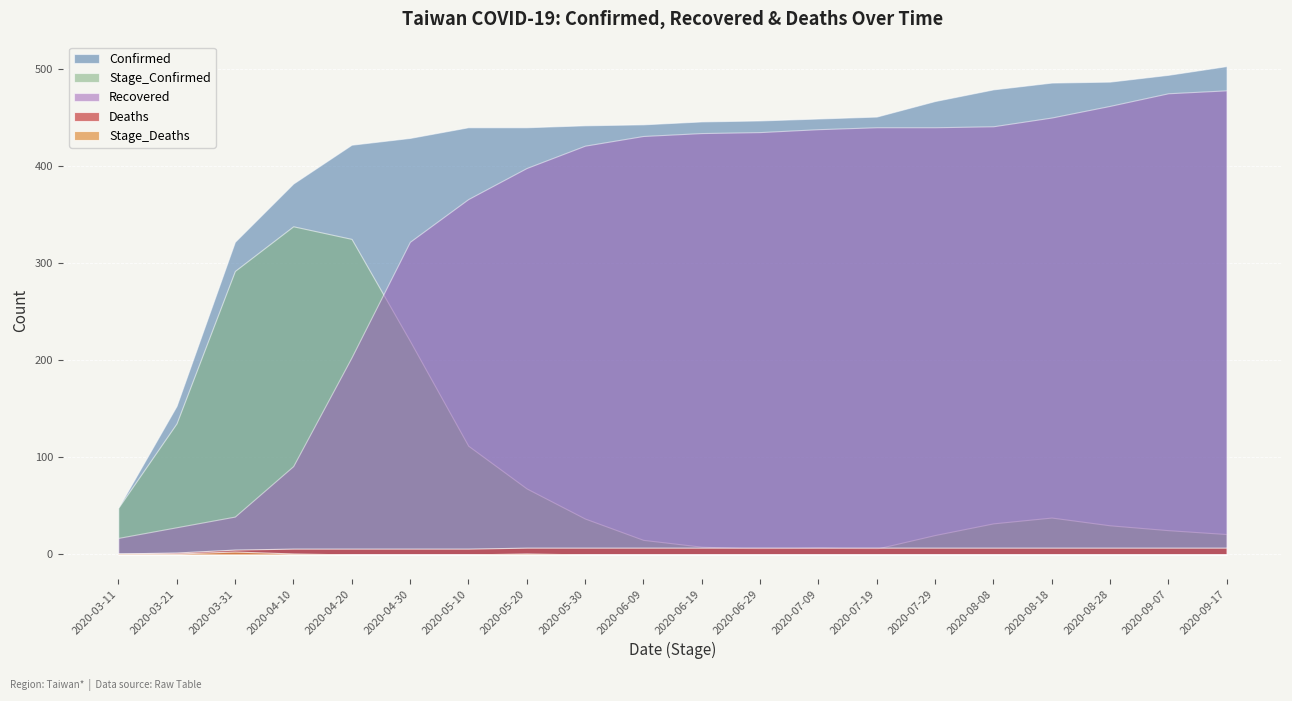

Reading right to left, what are all the values shown in this chart?

Confirmed: 503	494	487	486	479	467	451	449	447	446	443	442	440	440	429	422	382	322	153	48
Stage_Confirmed: 21	25	30	38	32	20	6	7	6	8	15	37	68	112	220	325	338	292	135	48
Deaths: 7	7	7	7	7	7	7	7	7	7	7	7	7	6	6	6	6	5	2	1
Stage_Deaths: 0	0	0	0	0	0	0	0	0	0	0	0	1	0	0	0	1	3	1	1
Recovered: 478	475	462	450	441	440	440	438	435	434	431	421	398	366	322	203	91	39	28	17